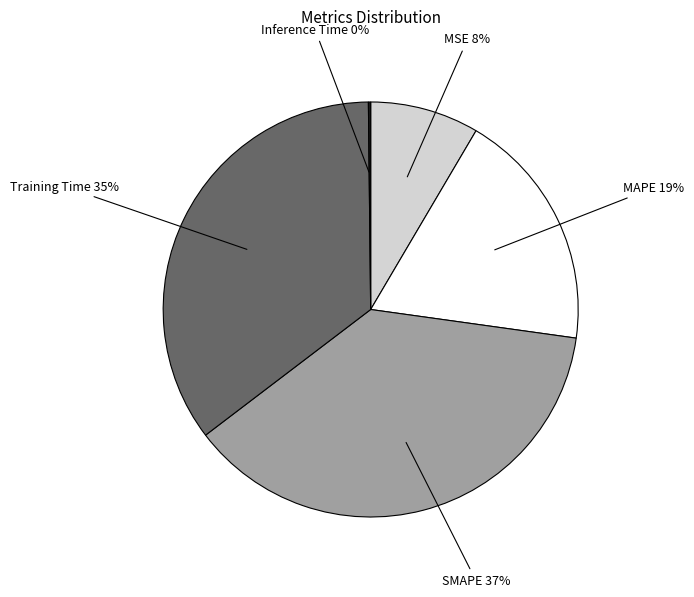

Does any single category account for the majority?

No